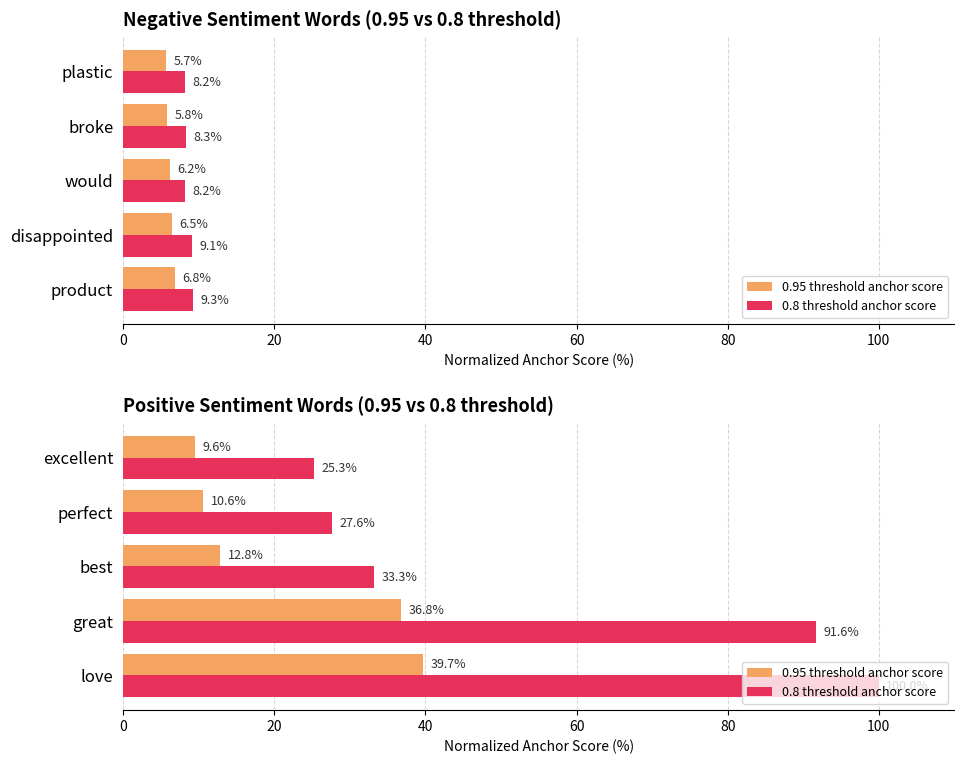

At excellent, list the series in order from largest to smallest.

0.8 threshold anchor score, 0.95 threshold anchor score